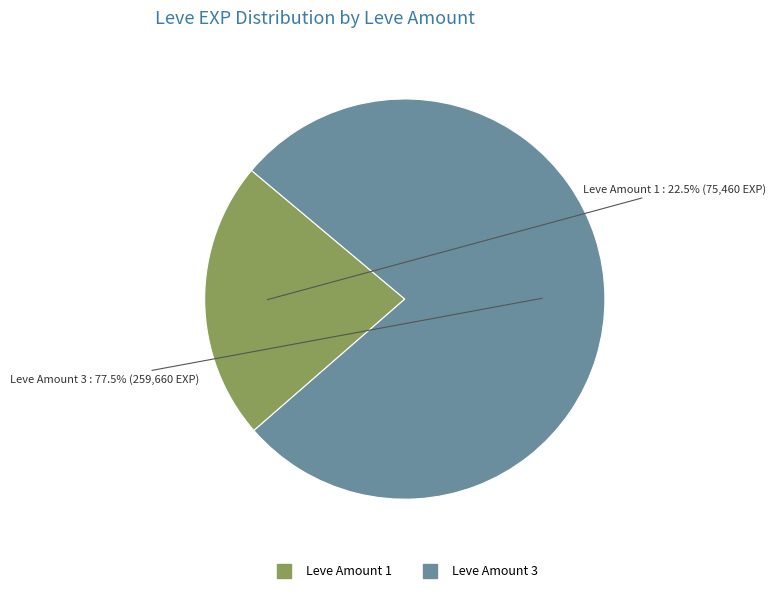

Does any single category account for the majority?

Yes